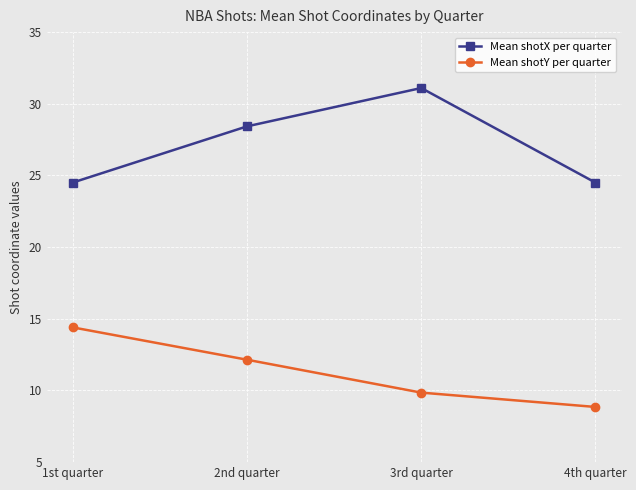

Which label corresponds to the smallest value in the chart?

4th quarter